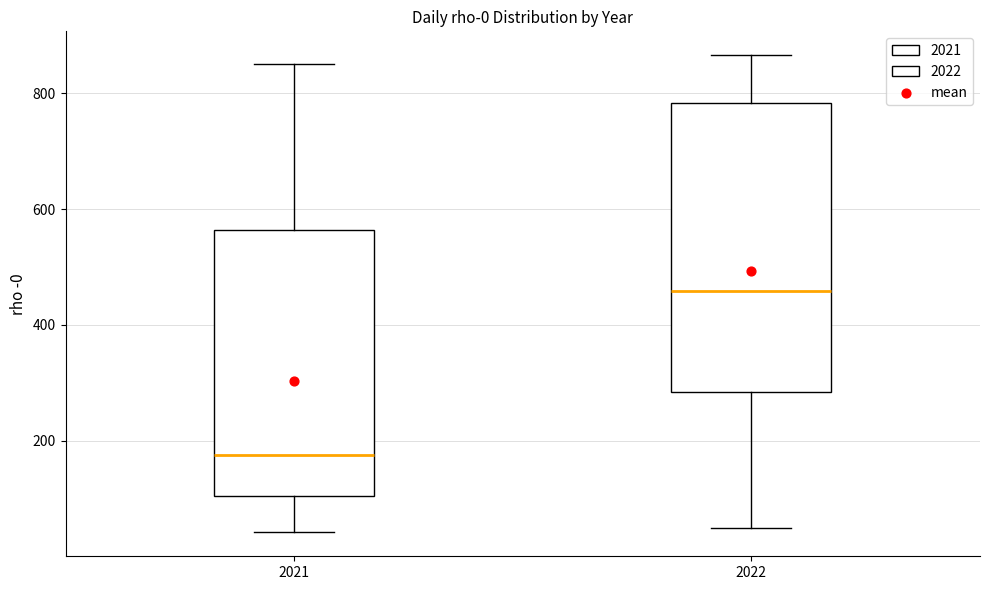

Reading left to right, transcribe this box plot: for each box, give where its median line is, the range the box spans, and where its two whiskers end, as read against the y-axis. The values are not printed on the chart, so give them approximately, as read against the axis.

2021: median 180, box 100 to 560, whiskers 40 to 840
2022: median 460, box 280 to 780, whiskers 40 to 860